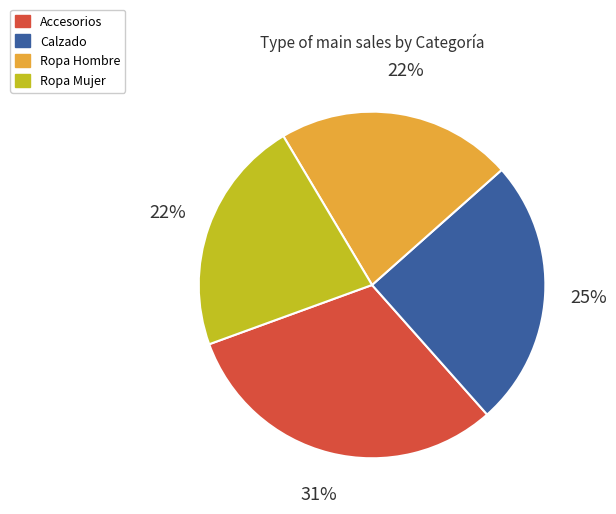

How many slices are in this pie chart?

4